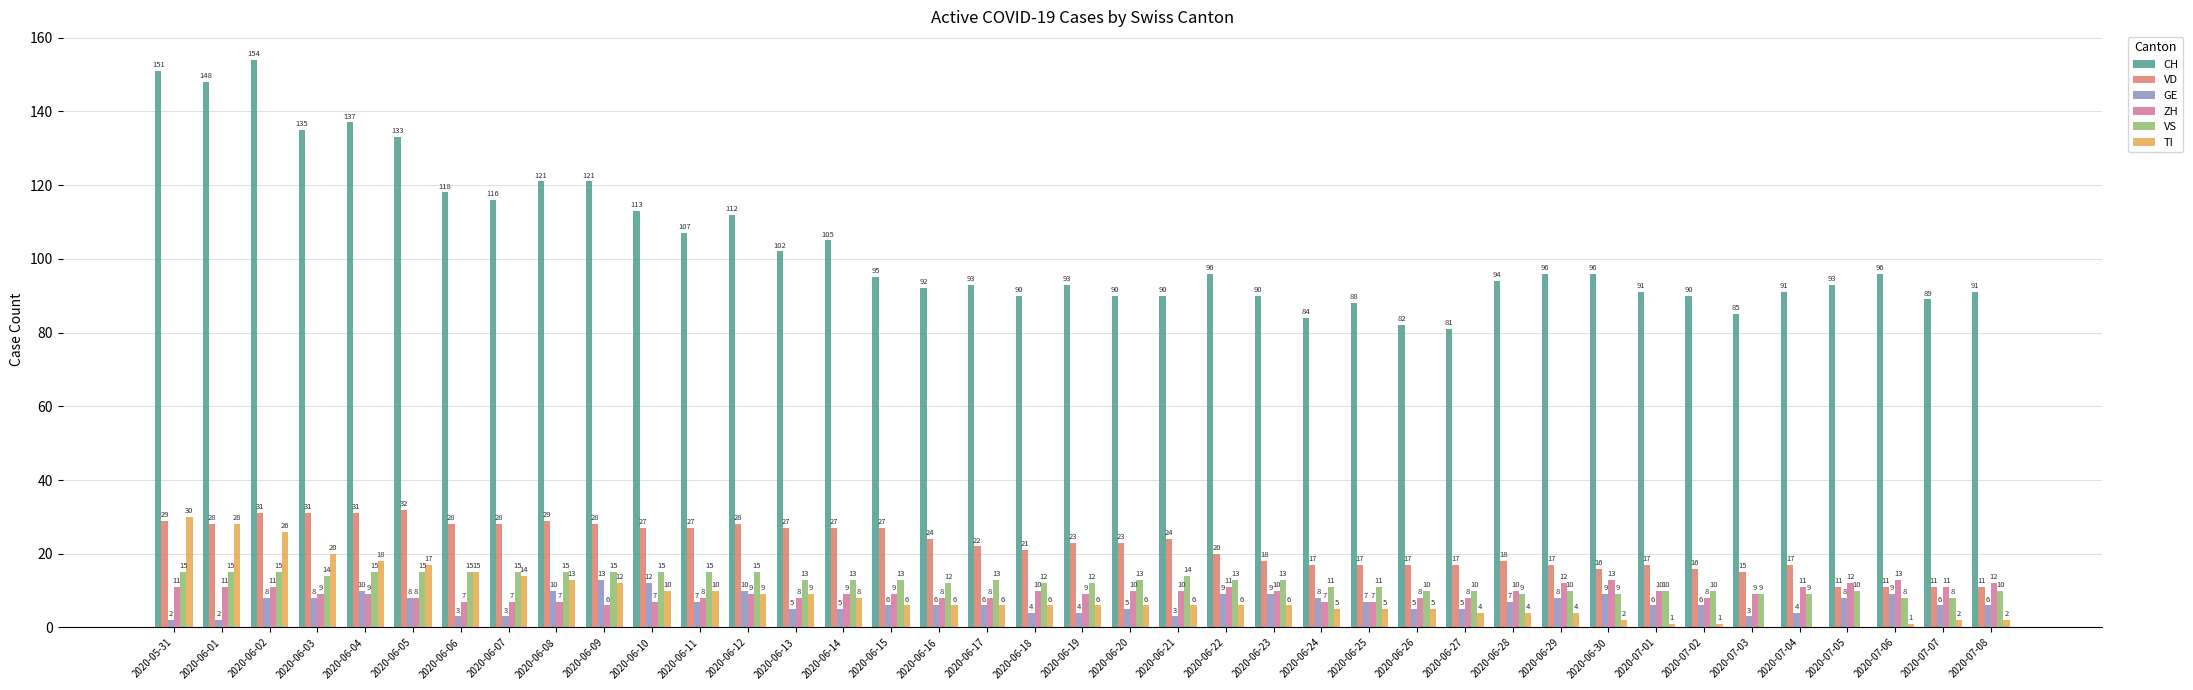

The VS series shows 8 at 2020-07-06. True or false?

True